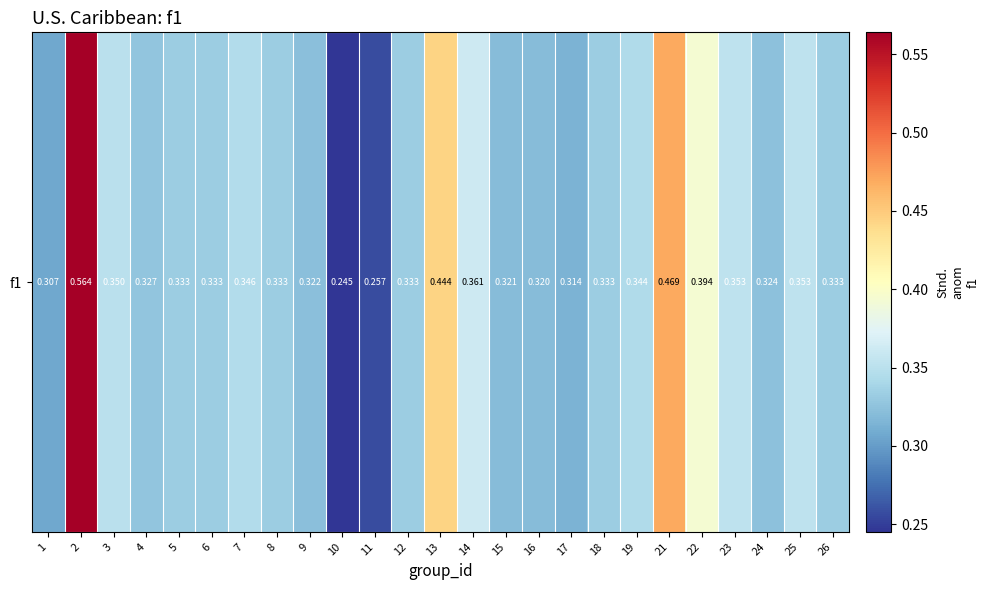

At which category does the chart reach its minimum across all series?

10